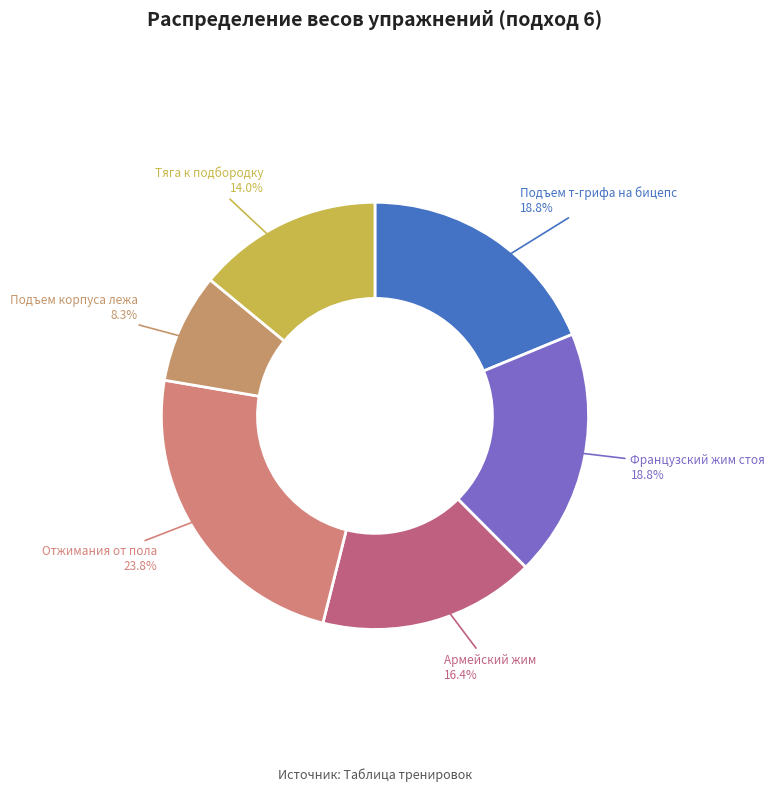

Between Армейский жим and Французcкий жим стоя, which is larger?

Французcкий жим стоя